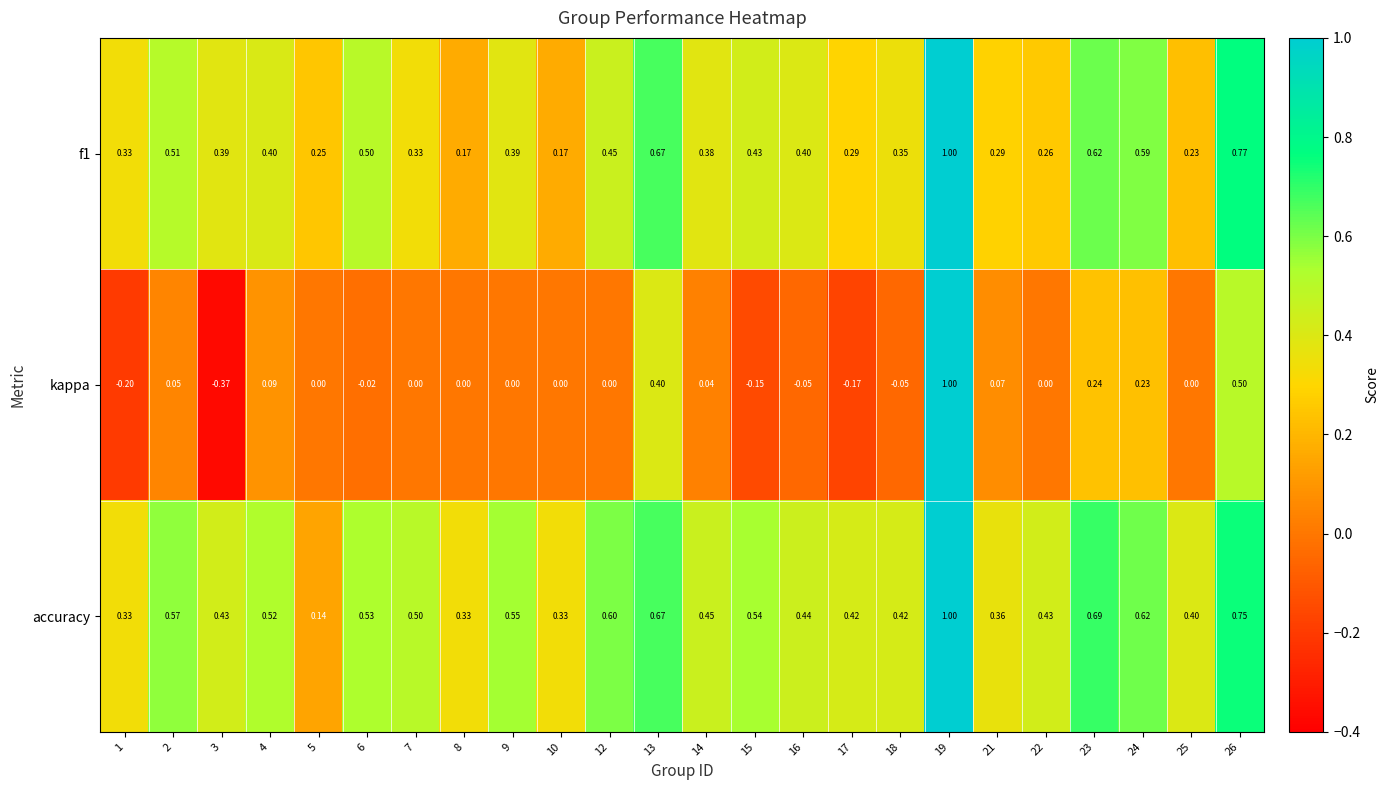

Between 1 and 19, which series saw the biggest shift?

kappa